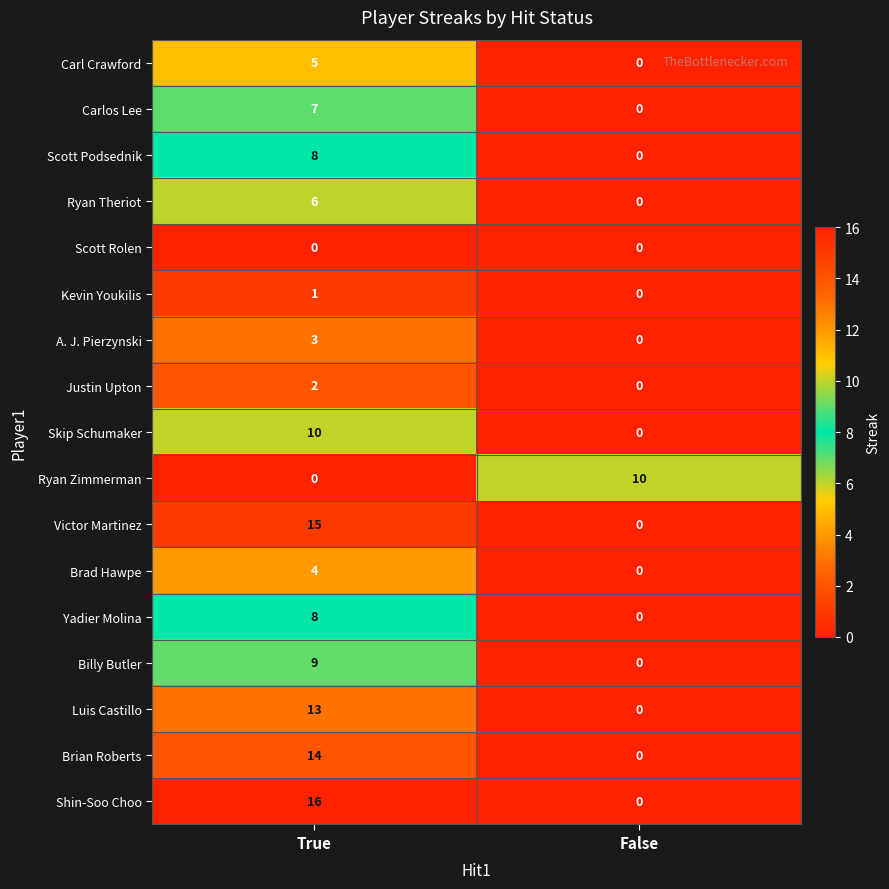

Which category has the highest value across all series?

True